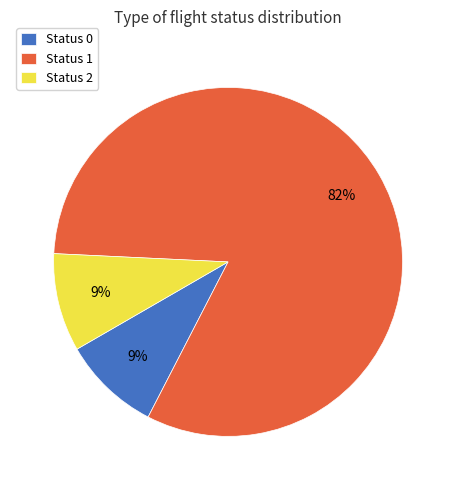

To the nearest percent, what is the difference between the Status 1 and Status 2 slice percentages?

73%